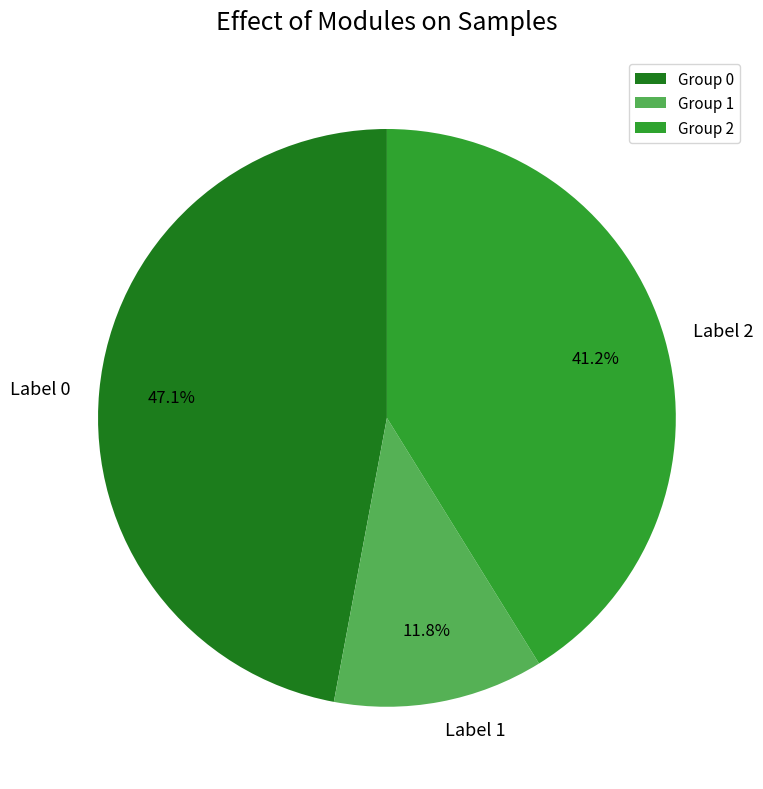

Is the sum of Label 1 and Label 2 greater than half?

Yes